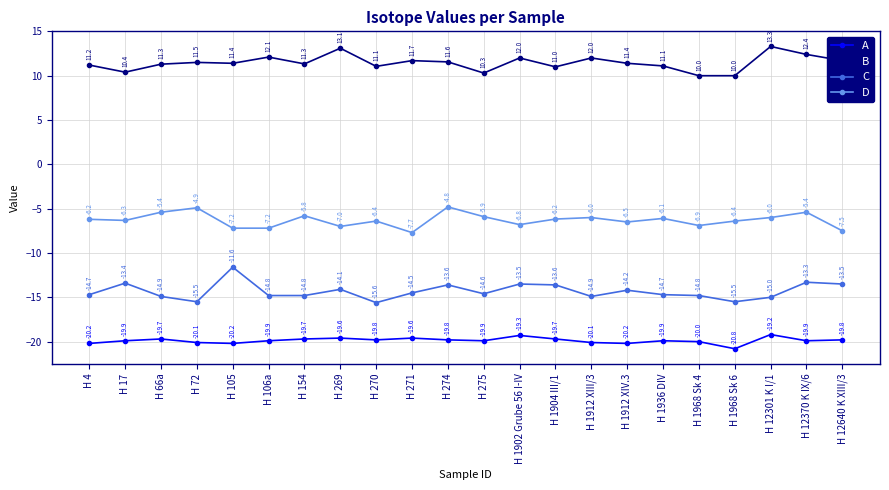

Reading left to right, list all the values displayed in this chart.

A: -20.2	-19.9	-19.7	-20.1	-20.2	-19.9	-19.7	-19.6	-19.8	-19.6	-19.8	-19.9	-19.3	-19.7	-20.1	-20.2	-19.9	-20.0	-20.8	-19.2	-19.9	-19.8
B: 11.2	10.4	11.3	11.5	11.4	12.1	11.3	13.1	11.1	11.7	11.6	10.3	12.0	11.0	12.0	11.4	11.1	10.0	10.0	13.3	12.4	11.7
C: -14.7	-13.4	-14.9	-15.5	-11.6	-14.8	-14.8	-14.1	-15.6	-14.5	-13.6	-14.6	-13.5	-13.6	-14.9	-14.2	-14.7	-14.8	-15.5	-15.0	-13.3	-13.5
D: -6.2	-6.3	-5.4	-4.9	-7.2	-7.2	-5.8	-7.0	-6.4	-7.7	-4.8	-5.9	-6.8	-6.2	-6.0	-6.5	-6.1	-6.9	-6.4	-6.0	-5.4	-7.5